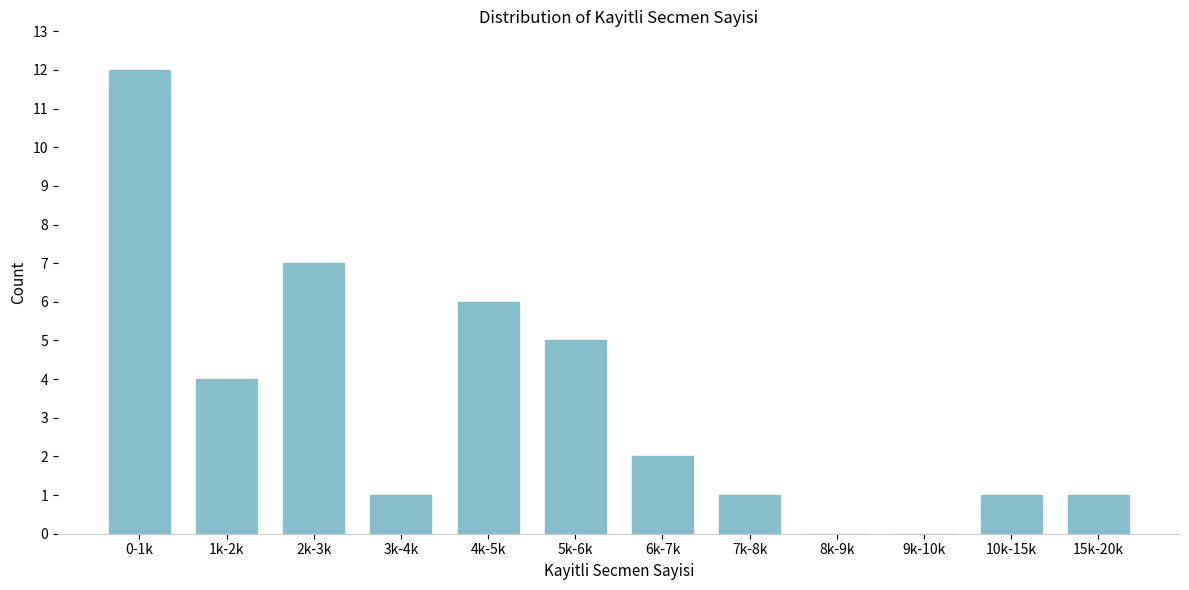

Reading left to right, transcribe all the data shown in this chart.

0-1k=12	1k-2k=4	2k-3k=7	3k-4k=1	4k-5k=6	5k-6k=5	6k-7k=2	7k-8k=1	8k-9k=0	9k-10k=0	10k-15k=1	15k-20k=1